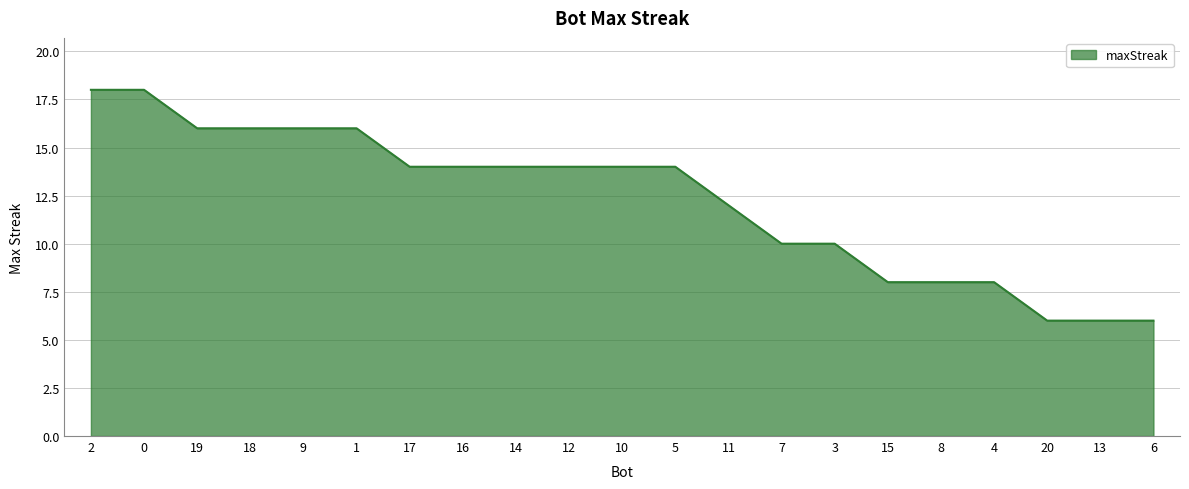

What is the ratio of the value at 20 to the value at 19?

0.4